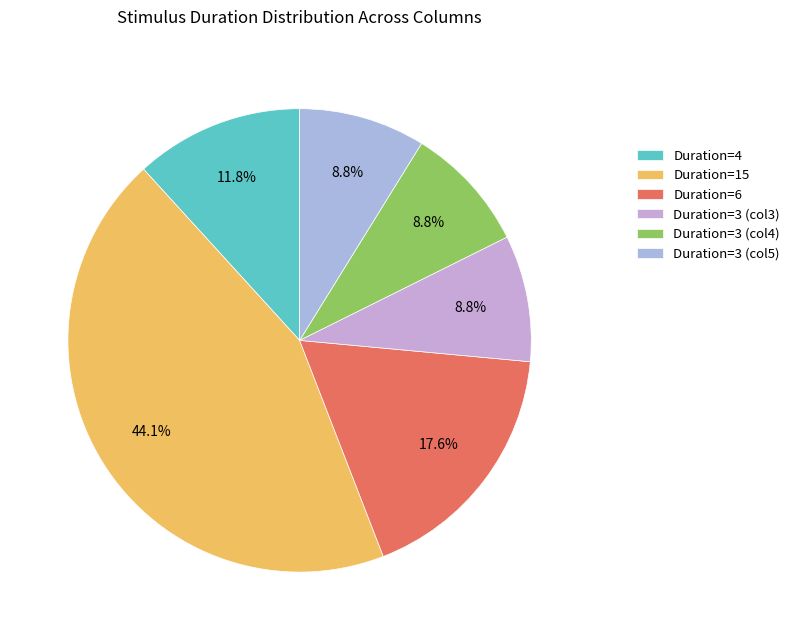

Count the number of slices in the pie.

6